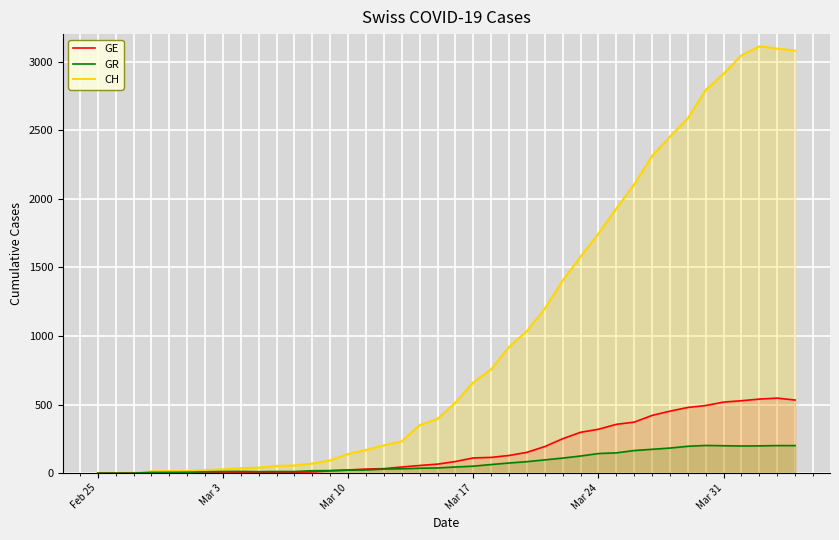

Rank the series by their maximum value, from lowest to highest.

GR, GE, CH